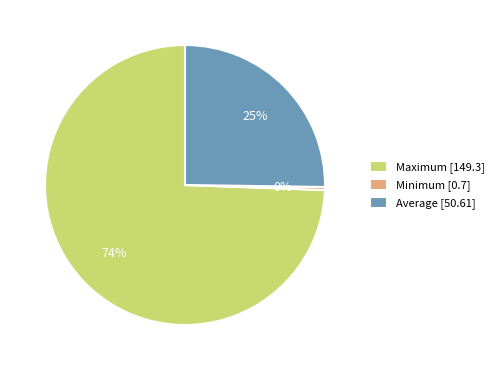

Which category has the smallest portion of the pie?

Minimum [0.7]